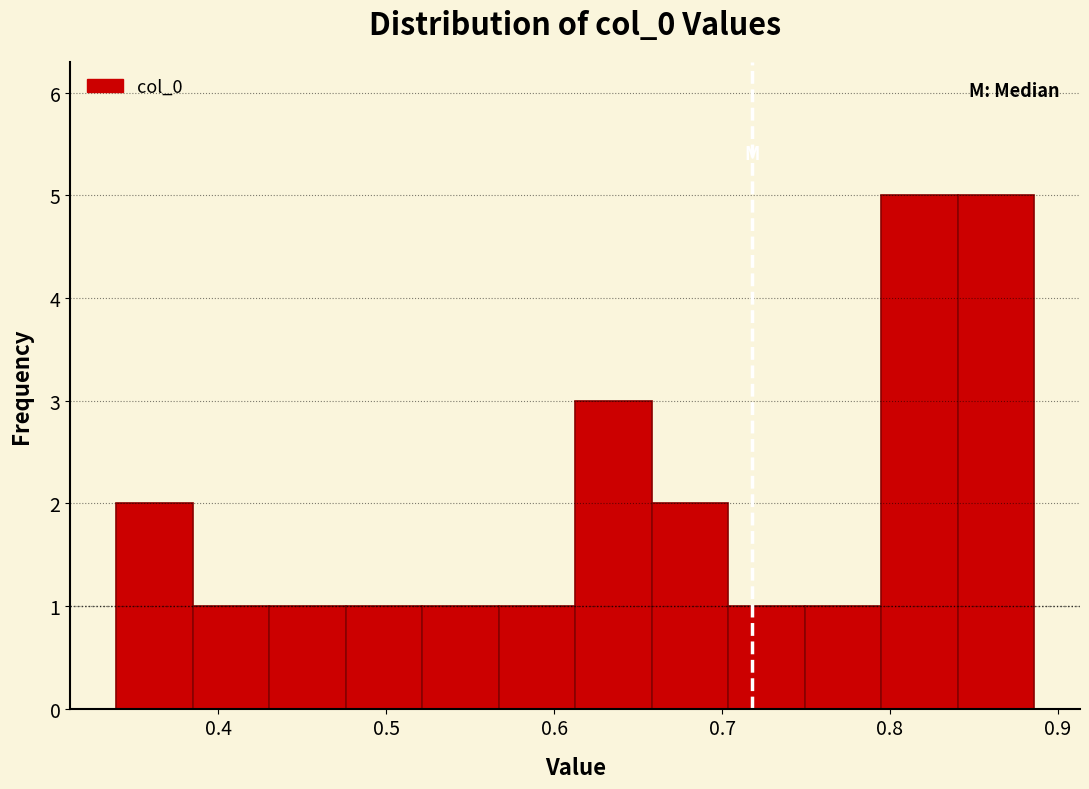

Reading left to right, list every bar in this chart as the range it spans on the x-axis followed by its height. Neither the bar edges nor the heights are printed on the chart, so give them approximately, as read against the axes.

0.34 to 0.38: 2
0.38 to 0.43: 1
0.43 to 0.48: 1
0.48 to 0.52: 1
0.52 to 0.57: 1
0.57 to 0.61: 1
0.61 to 0.66: 3
0.66 to 0.70: 2
0.70 to 0.75: 1
0.75 to 0.79: 1
0.79 to 0.84: 5
0.84 to 0.89: 5